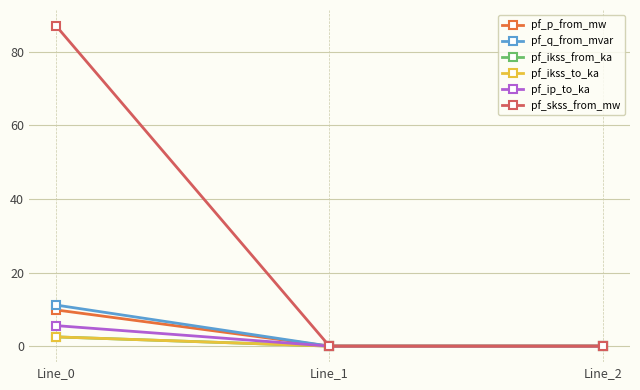

What is the sum of all pf_q_from_mvar values?

11.2